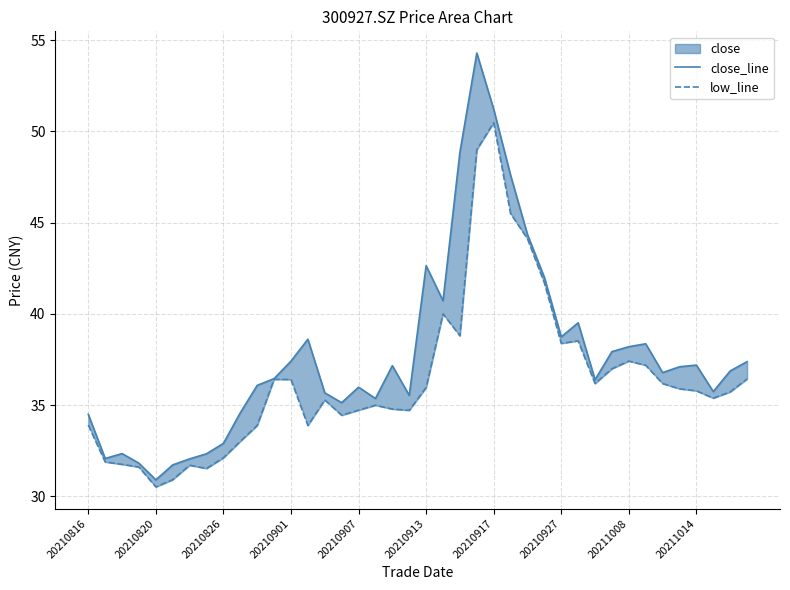

What is the minimum value for close_line?

30.9